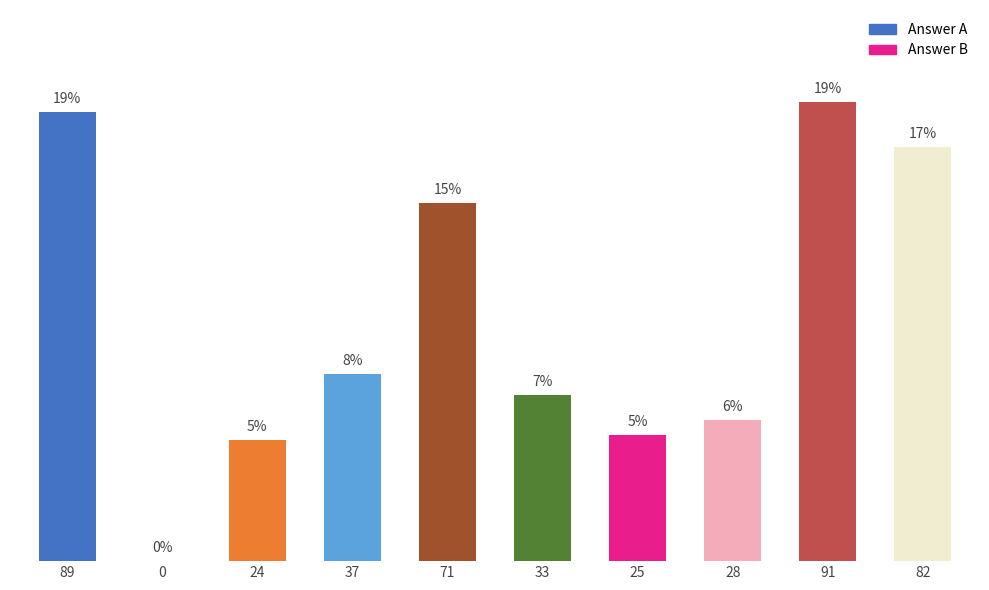

Rank the categories by value from highest to lowest.

91, 89, 82, 71, 37, 33, 28, 25, 24, 0